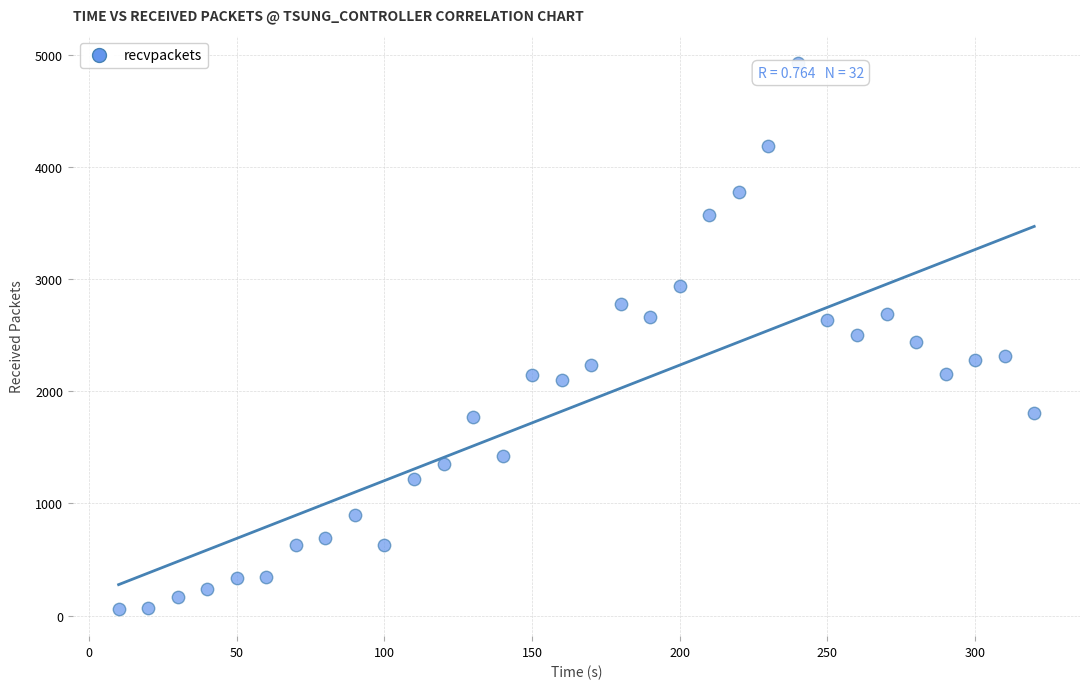

What is the range of X values (max minus min)?

310